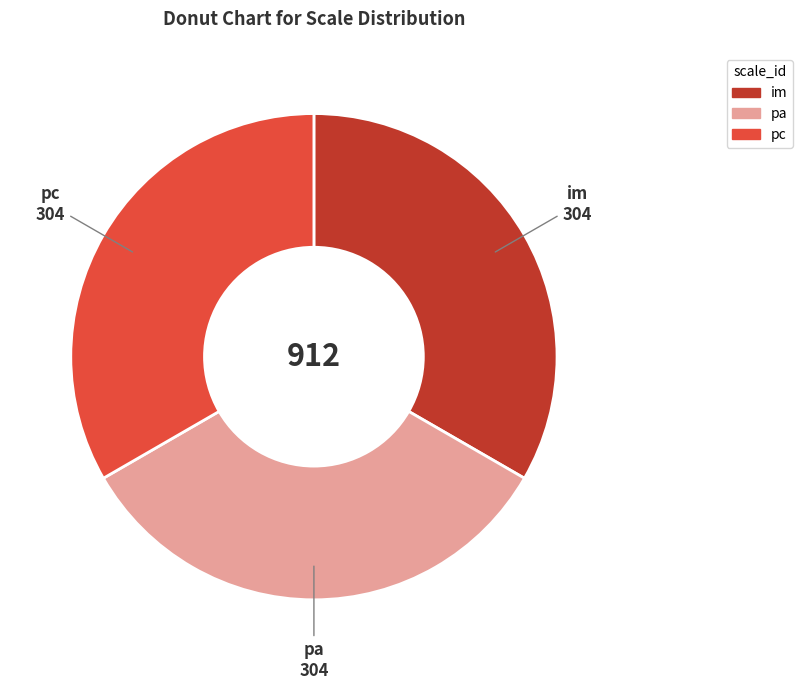

Is there any slice that represents more than half of the pie?

No